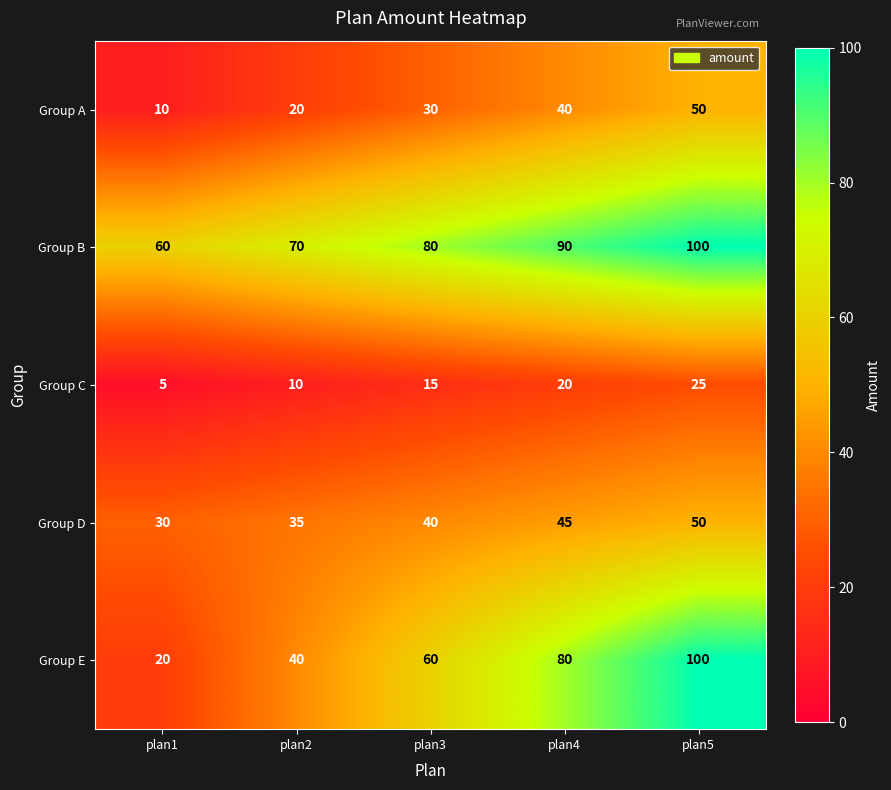

List the labels in order of Group E value, smallest first.

plan1, plan2, plan3, plan4, plan5